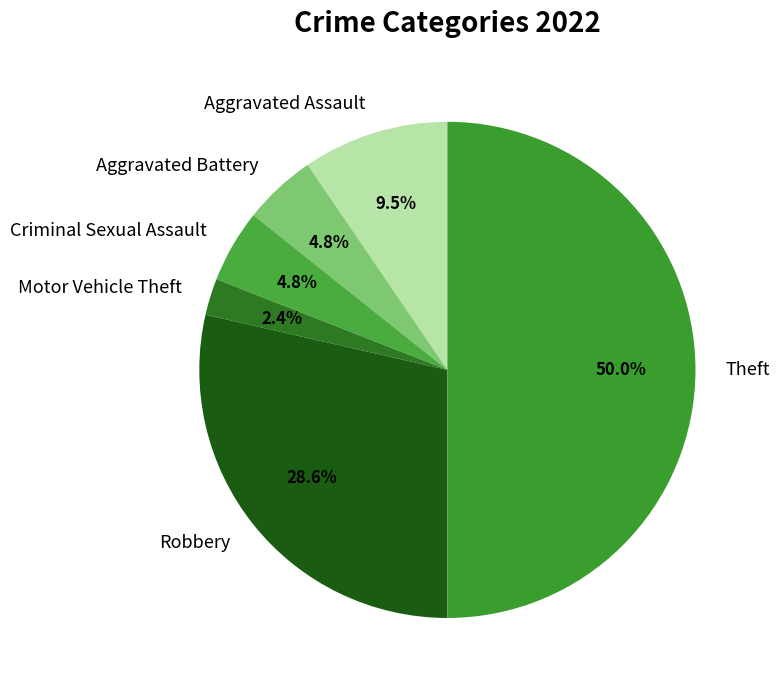

Does Motor Vehicle Theft account for over 50% of the chart?

No